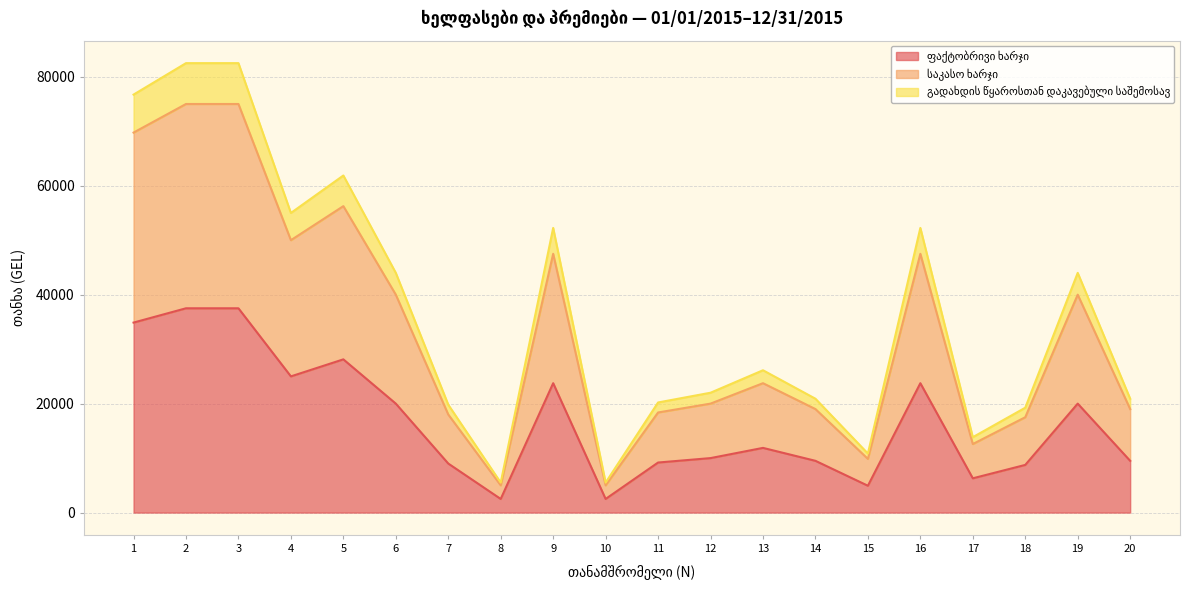

How many lines are shown in the chart?

3